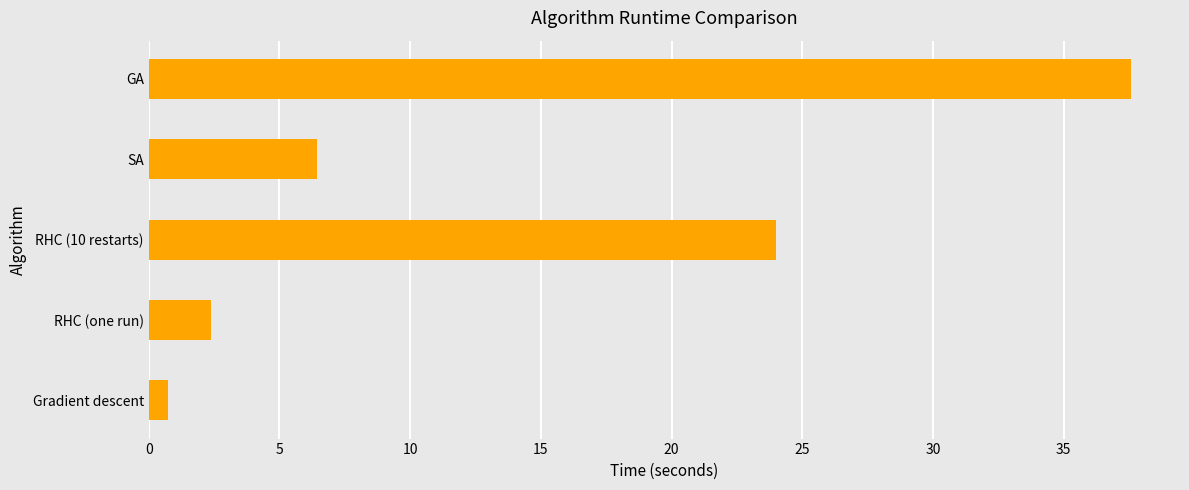

What is the sum of all values?

71.2